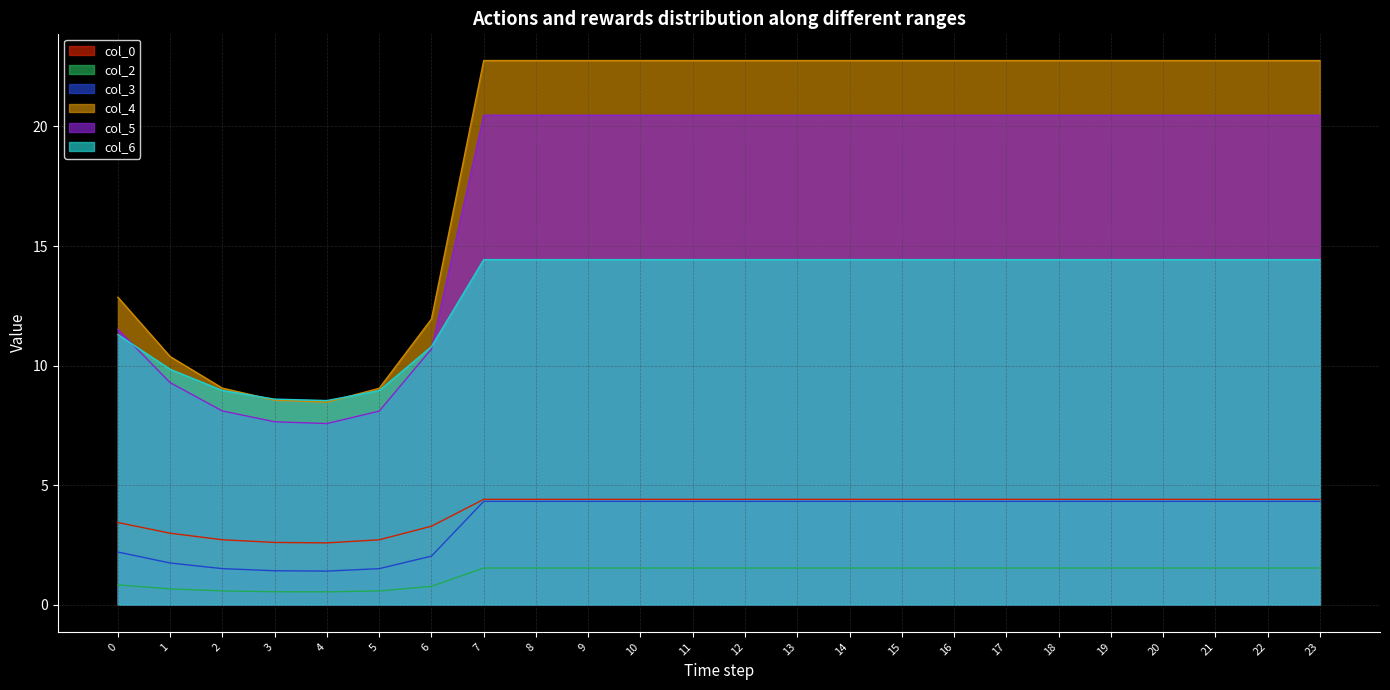

The col_6 series shows 19.6 at 12. True or false?

False